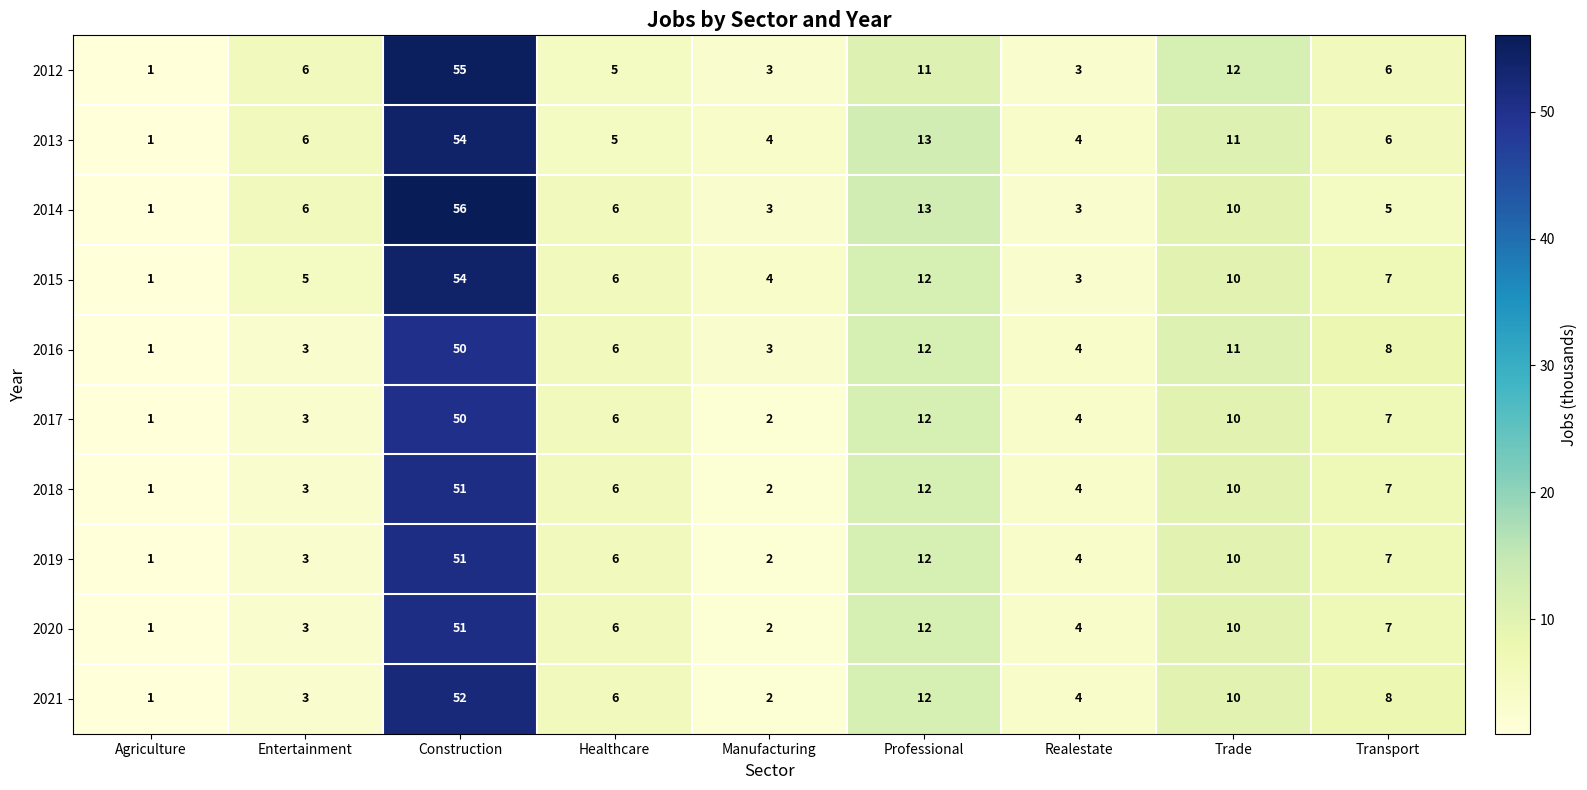

What is the approximate value of 2012 at Healthcare?

5